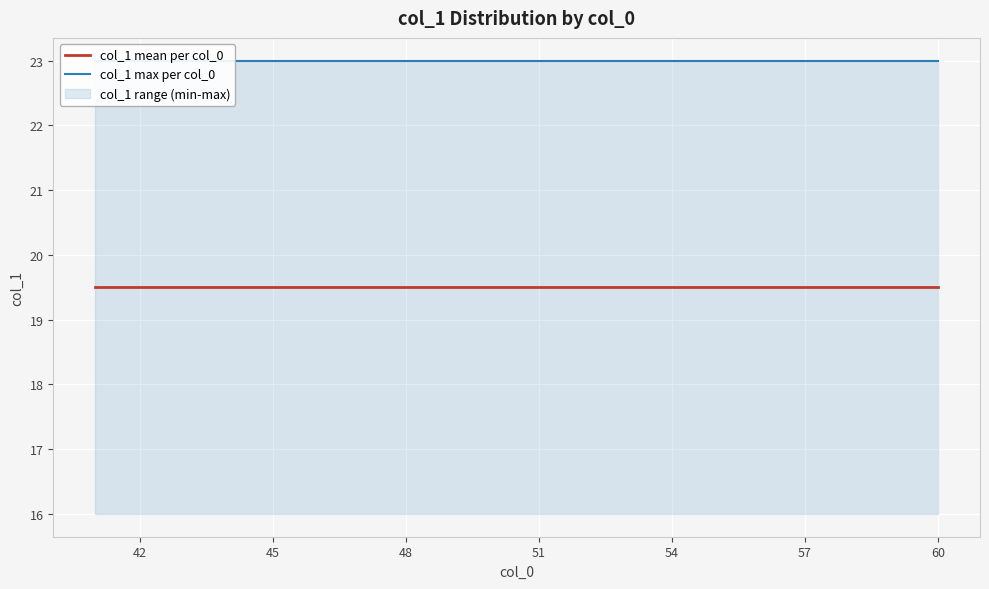

True or false: col_1 max per col_0 has more than 1 points higher than both neighbors.

False